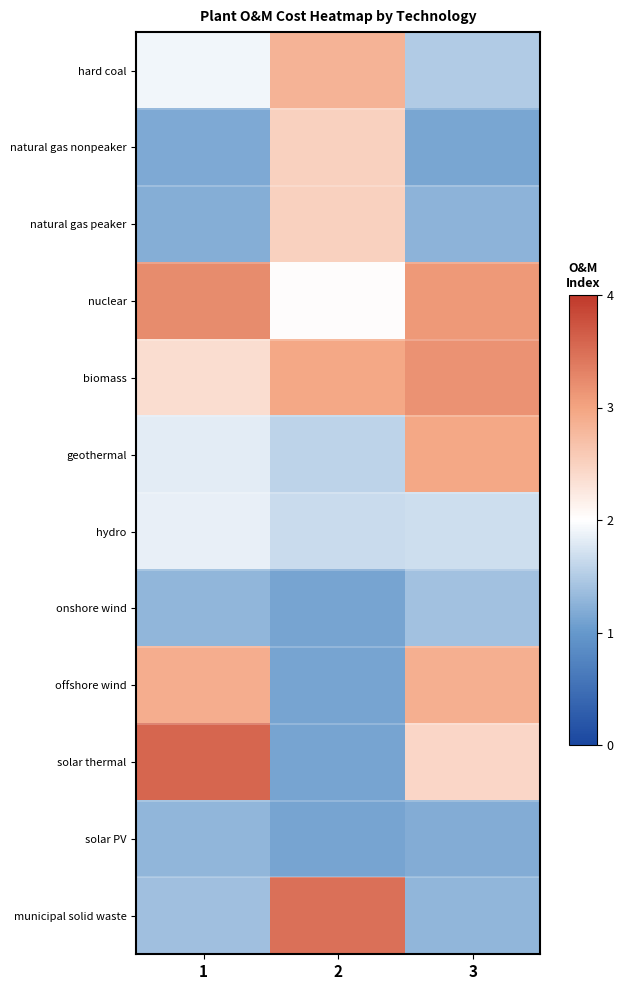

What is the difference between the highest and lowest values at 3?

2.5